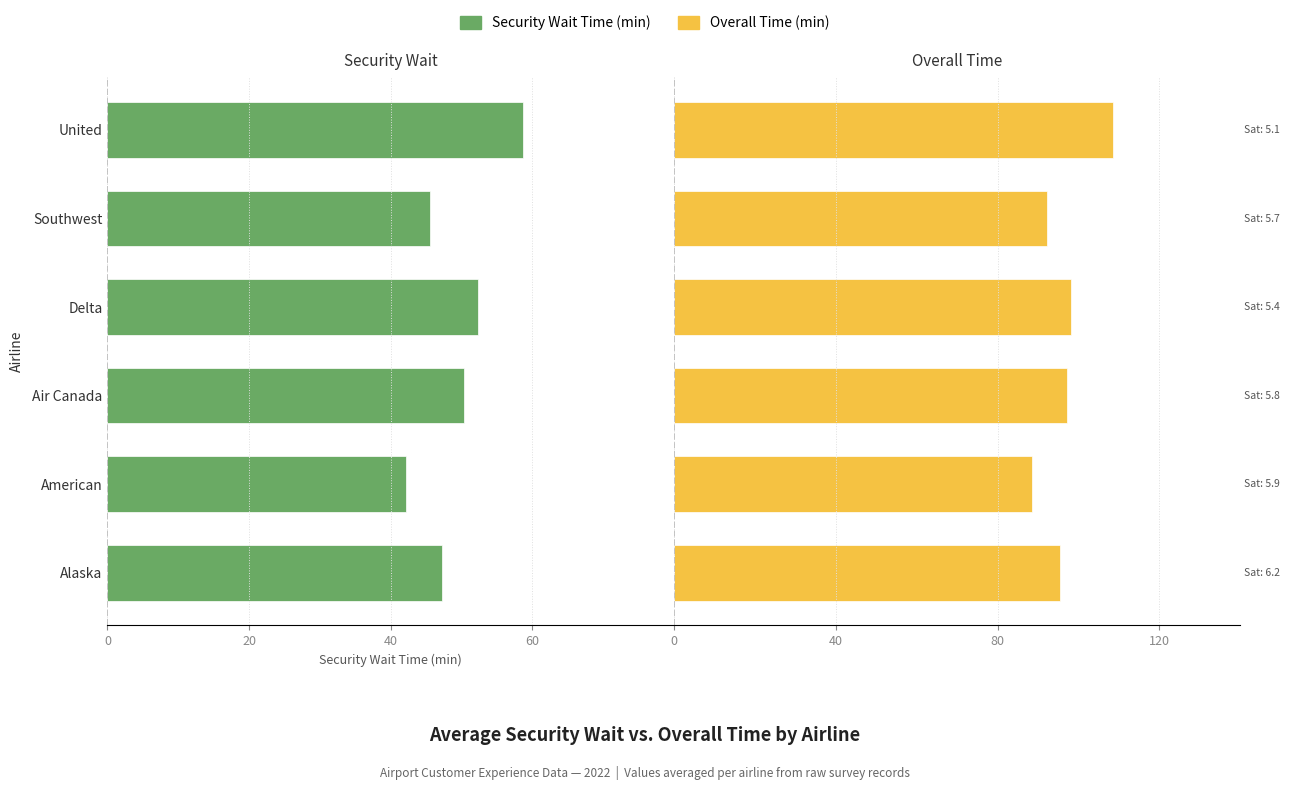

How many values in the overall_time series are below 97?

3